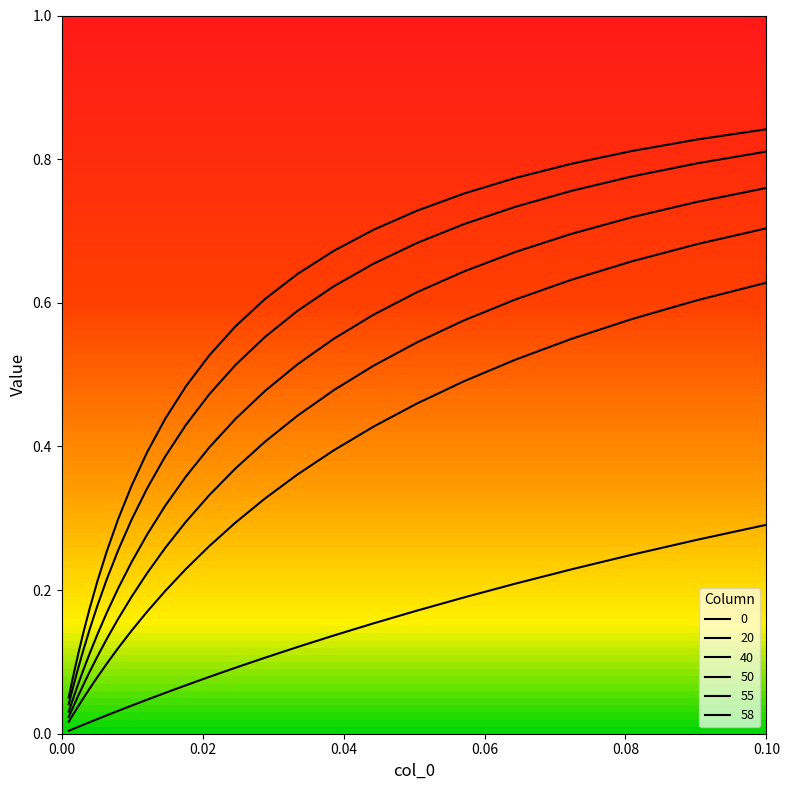

What is the difference between the maximum and minimum values in the 0 series?

0.6